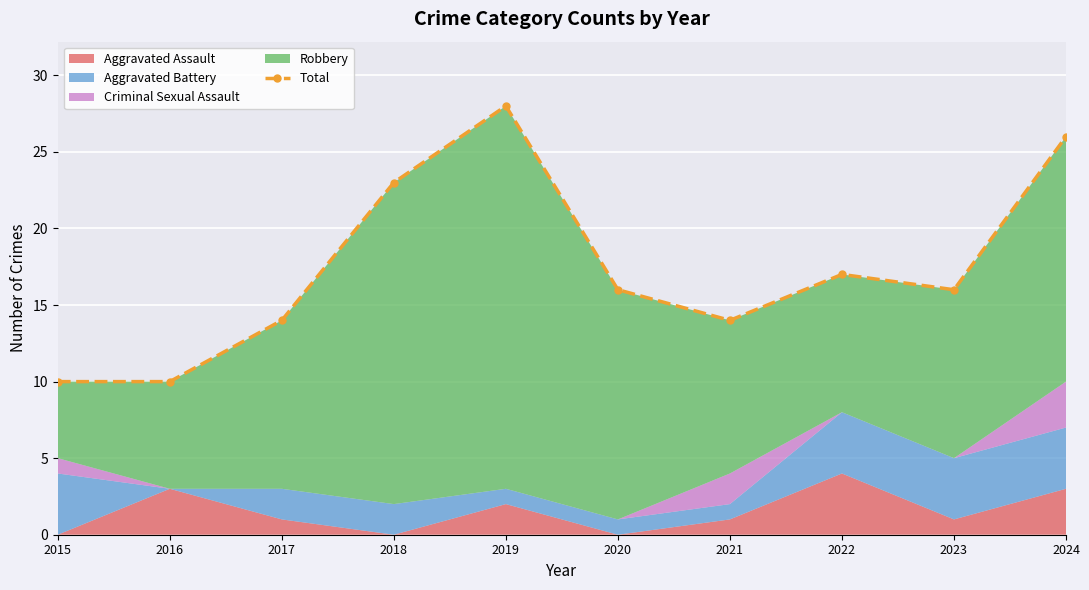

At which category does the data reach its first local peak?

2019